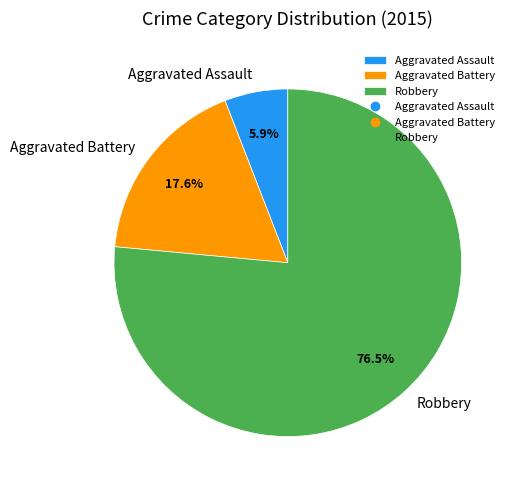

Count the number of slices in the pie.

3